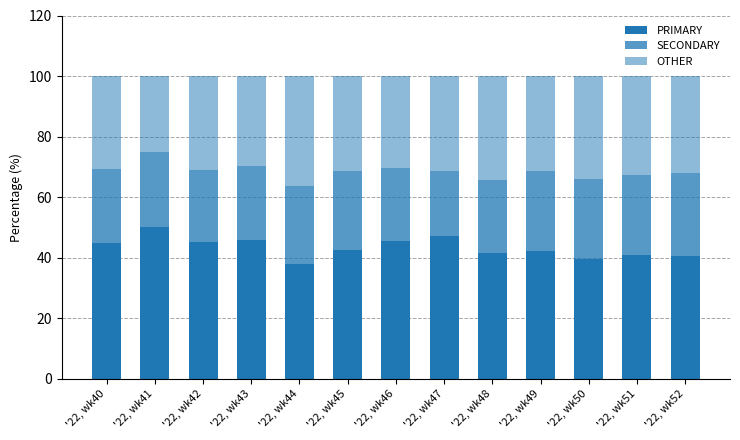

Does the chart contain stacked bars?

Yes